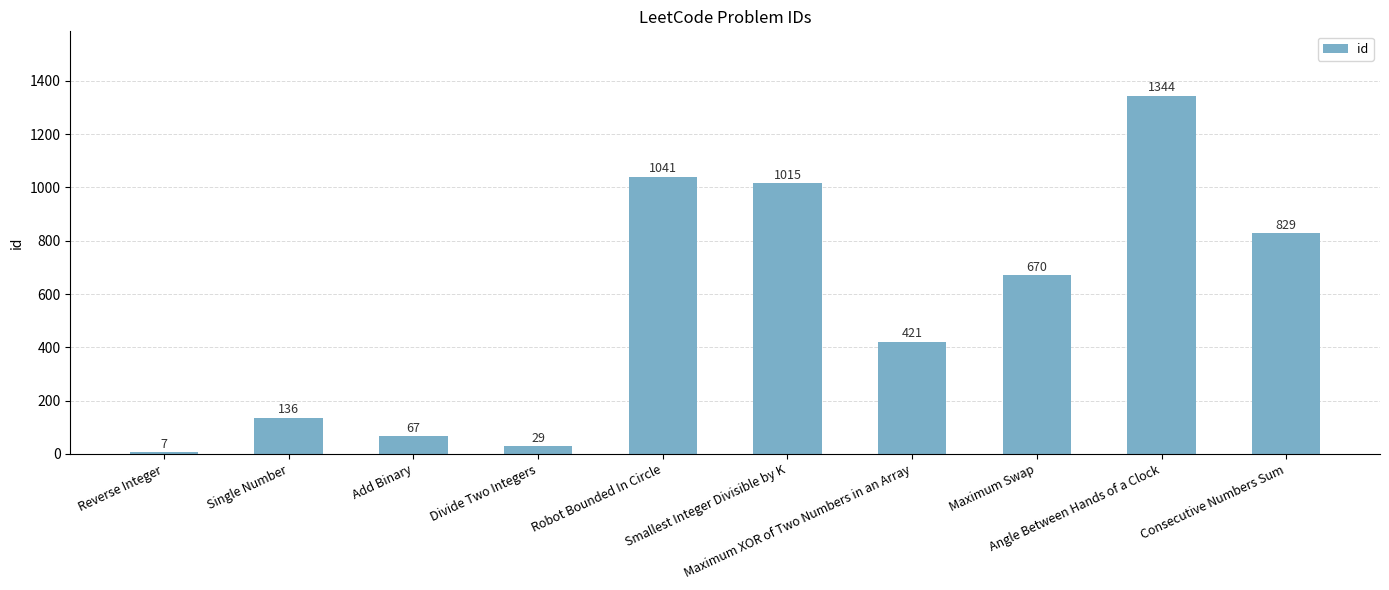

Approximately how many times larger is the value at Robot Bounded In Circle compared to Consecutive Numbers Sum?

1.3